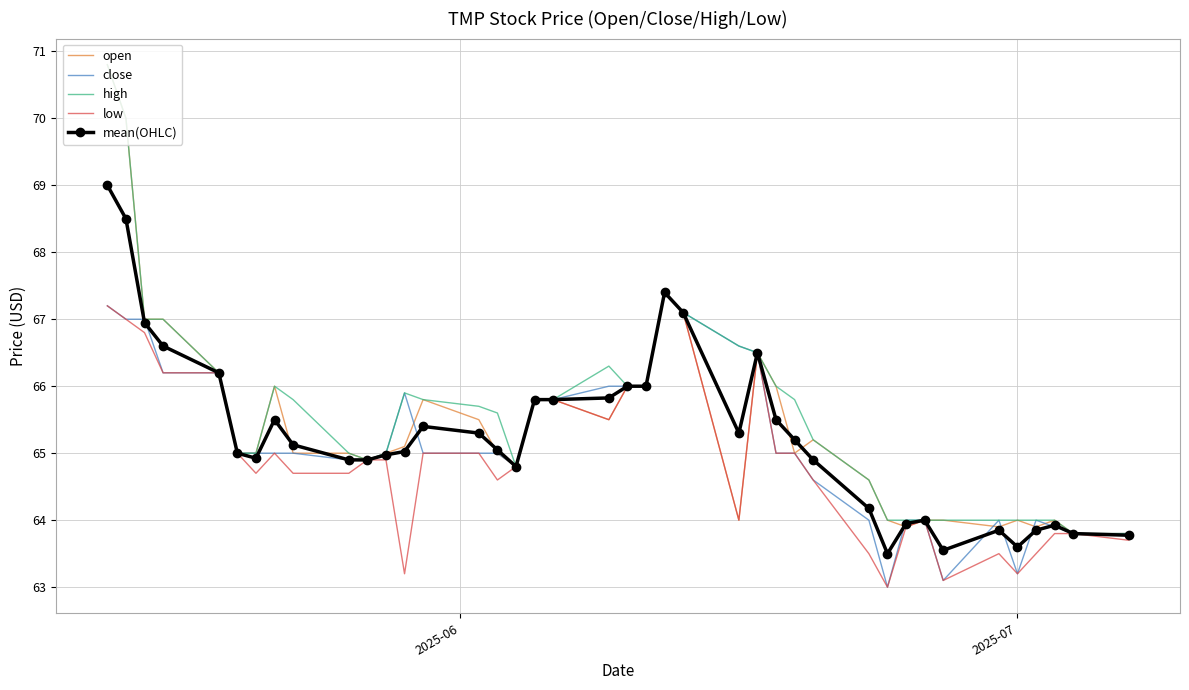

What is the smallest value displayed?

63.0